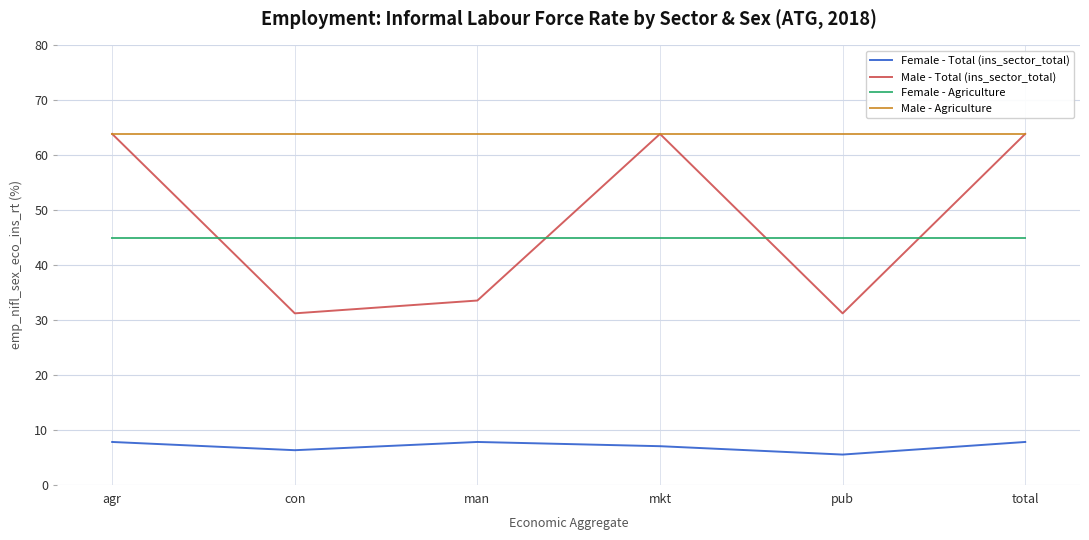

What position from the left is mkt?

4